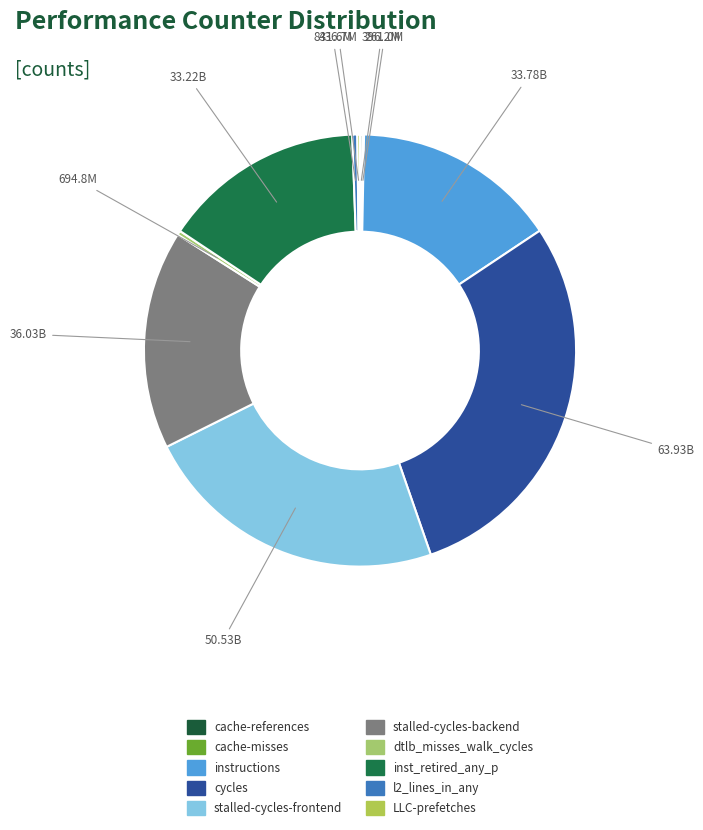

What is the largest slice in the pie chart?

cycles